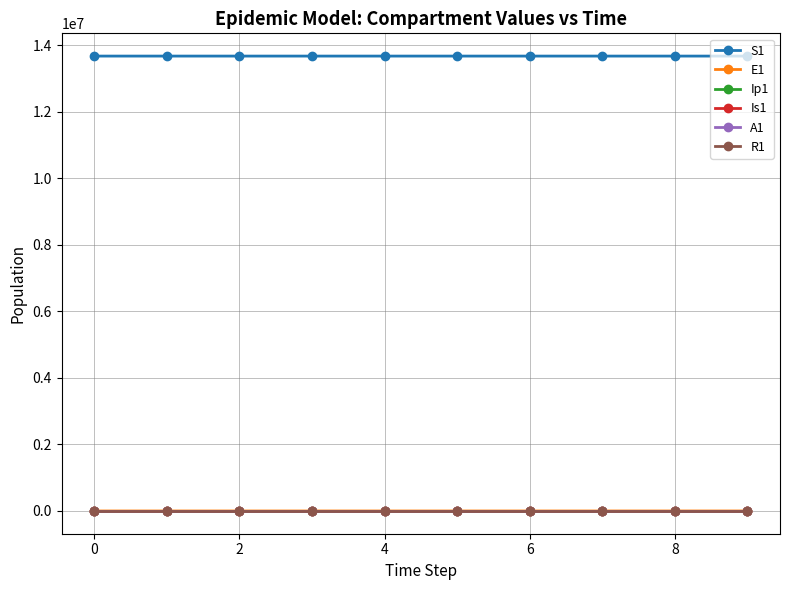

True or false: S1 and R1 intersect in this chart.

False